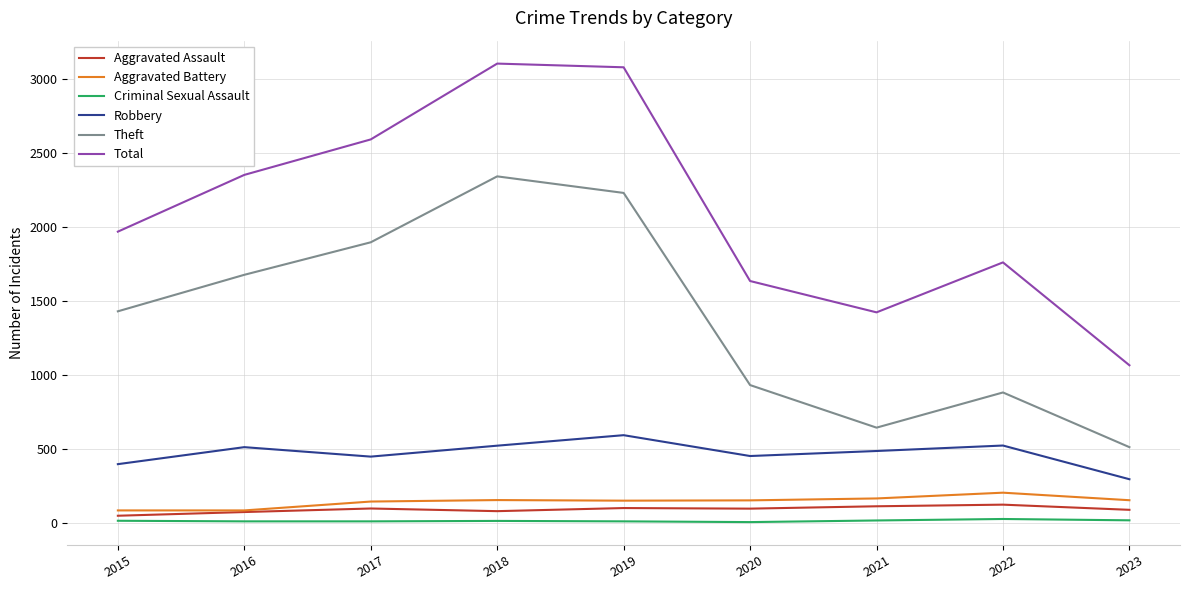

Which series has the largest total across all categories?

Total